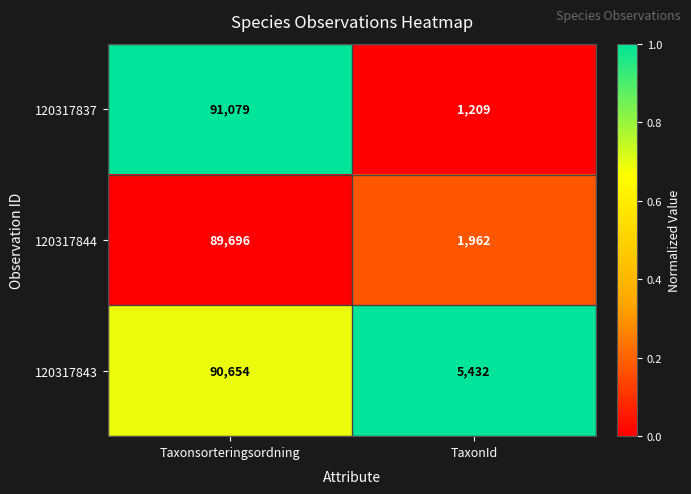

What value does the 120317843 series have at TaxonId, to the nearest 100?

5400